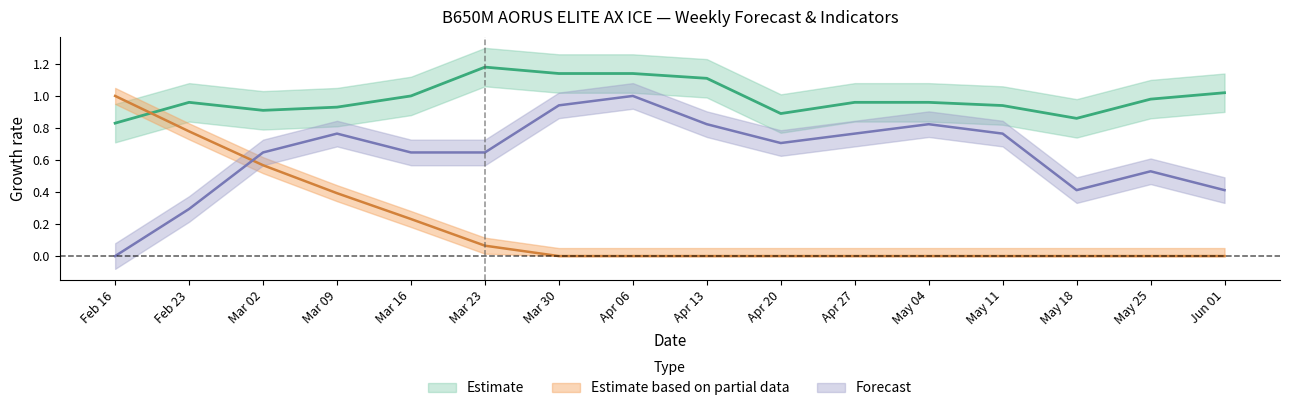

How many categories are shown in the chart?

16